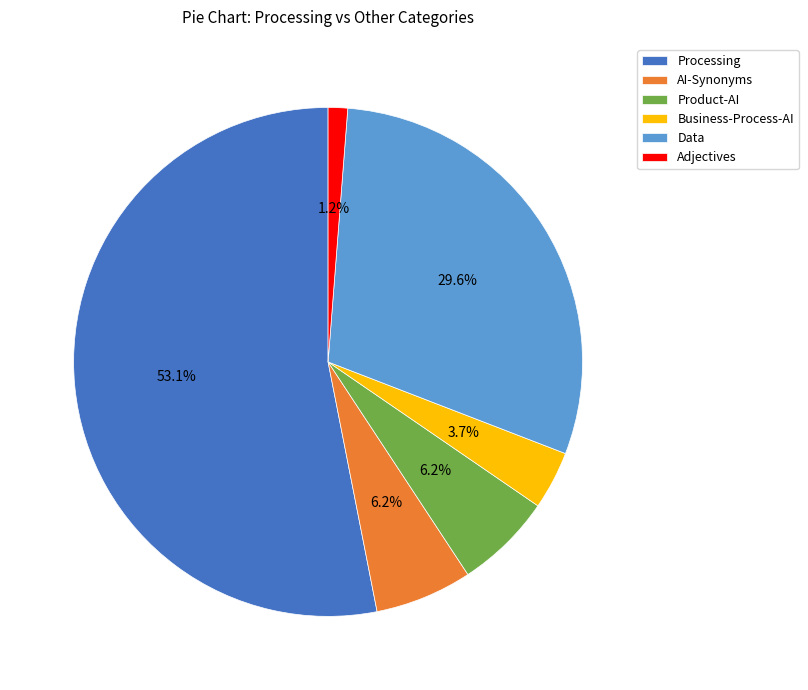

How much of the chart is everything except AI-Synonyms?

93.8%